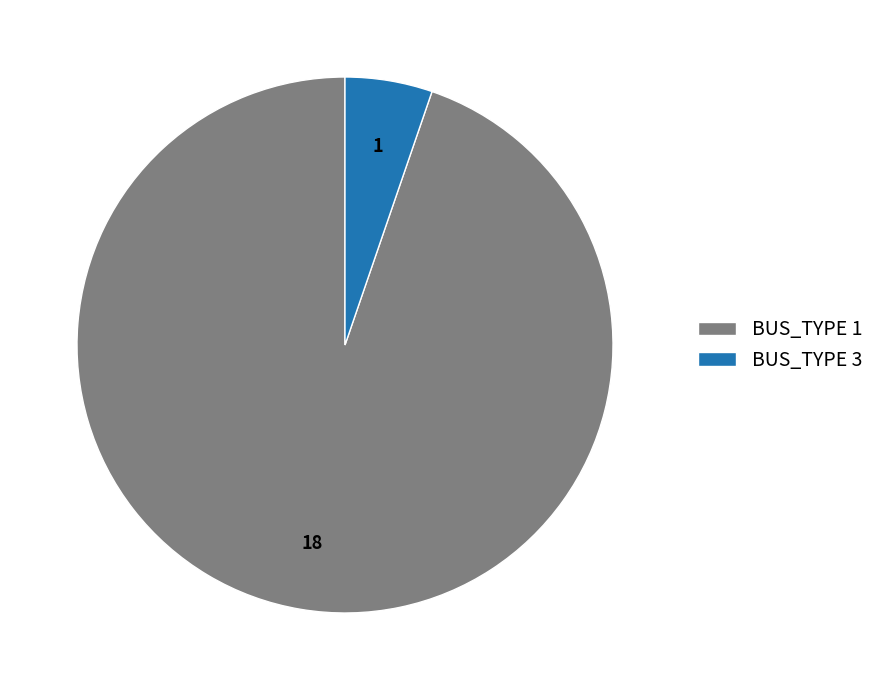

Count the number of slices in the pie.

2